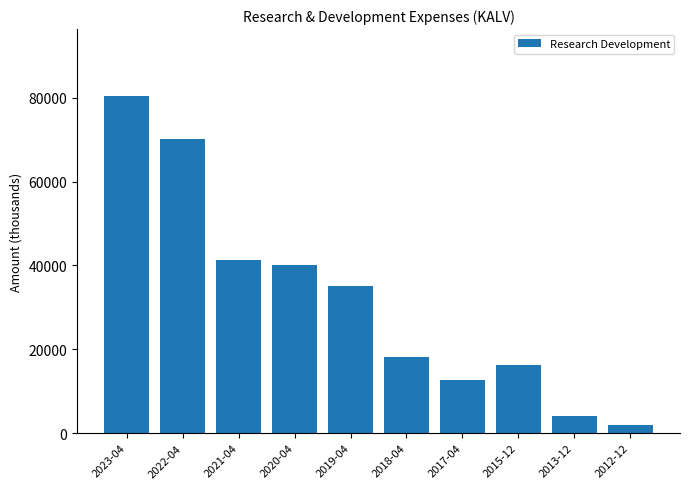

Reading left to right, what are all the values shown in this chart?

80300	70200	41300	40200	35000	18200	12700	16200	4200	2000